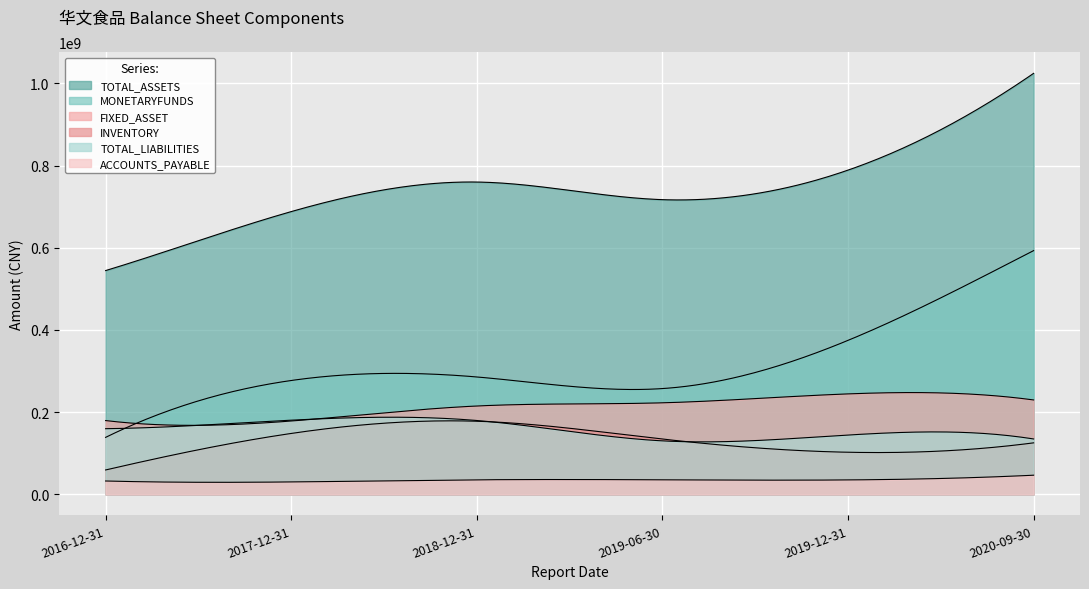

How many values in the TOTAL_ASSETS series exceed 759781942?

3